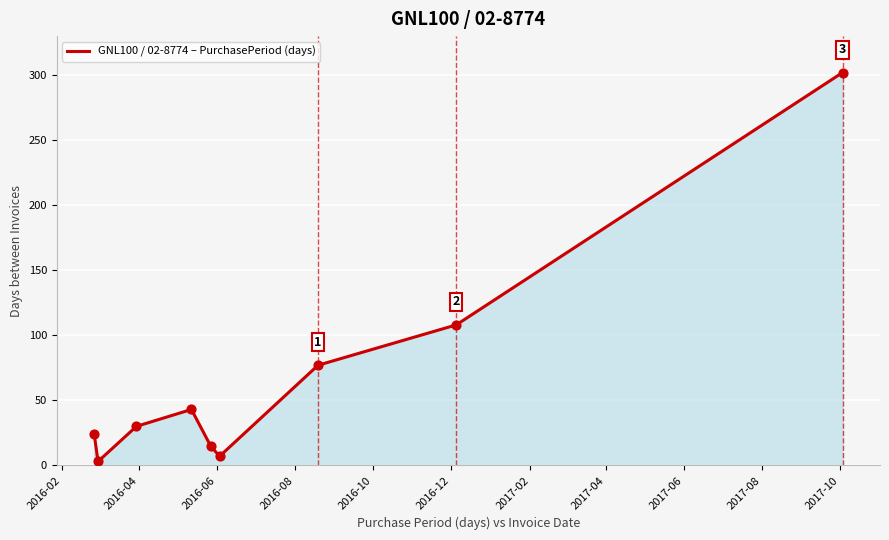

What is the maximum value shown in the chart?

302